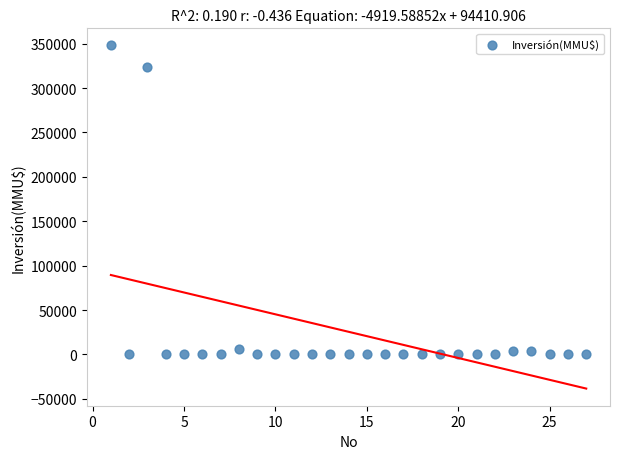

What is the range of Y values (max minus min)?

348000